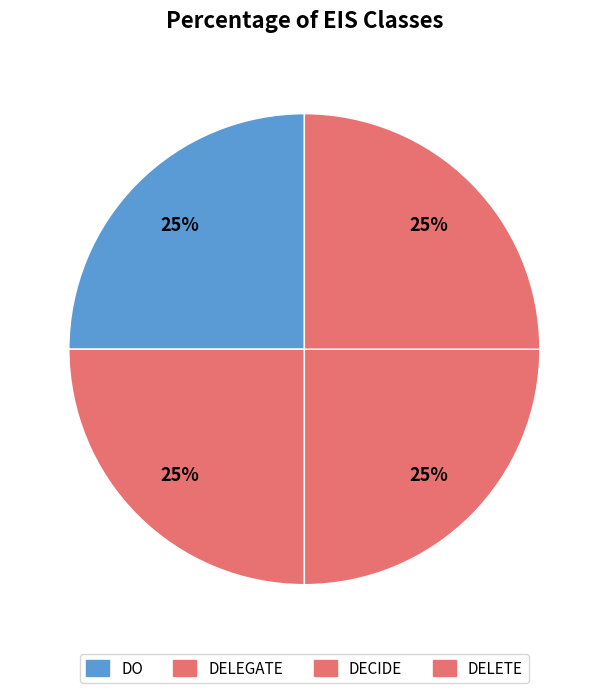

How many slices are in this pie chart?

4